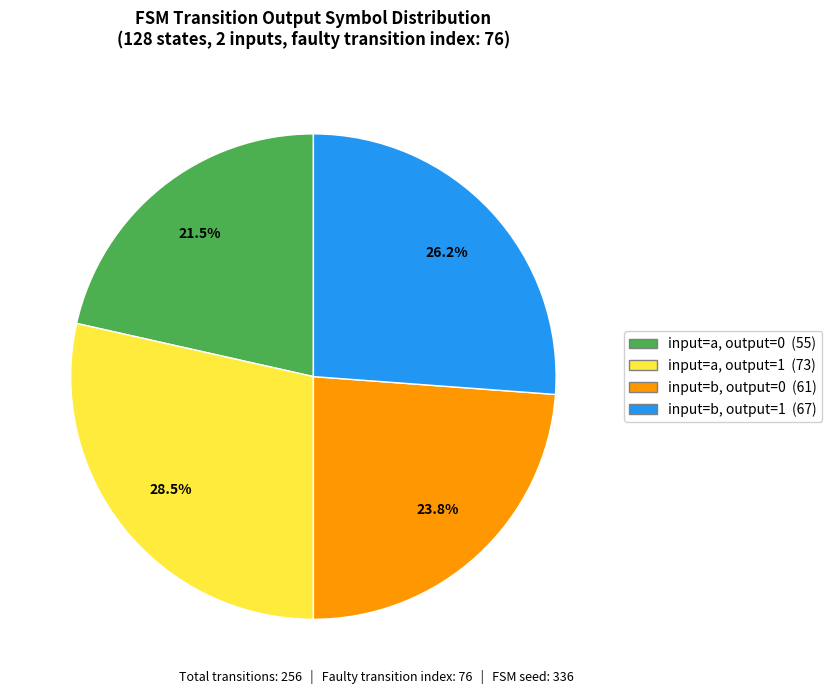

Does any single category account for the majority?

No